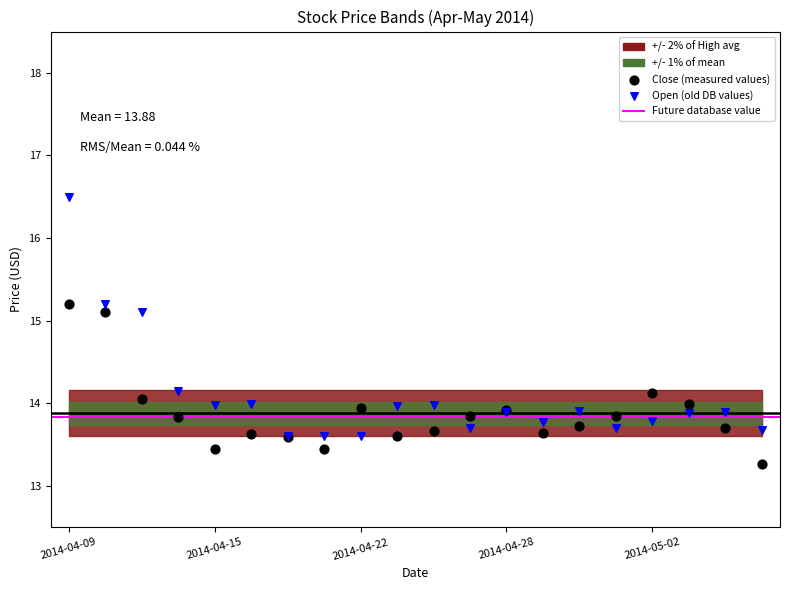

Which series has the largest Y range (max minus min)?

Open (old DB values)